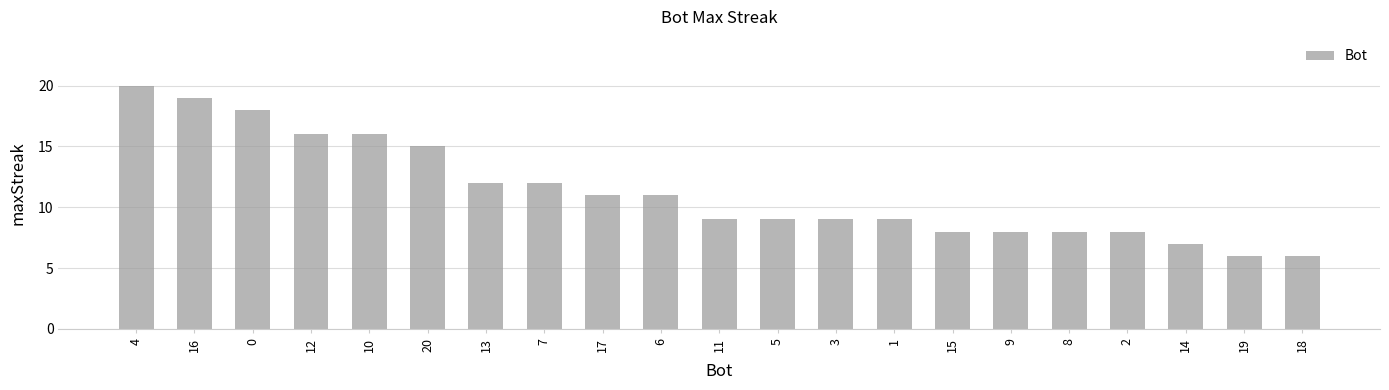

Approximately how many times larger is the value at 7 compared to 17?

1.1